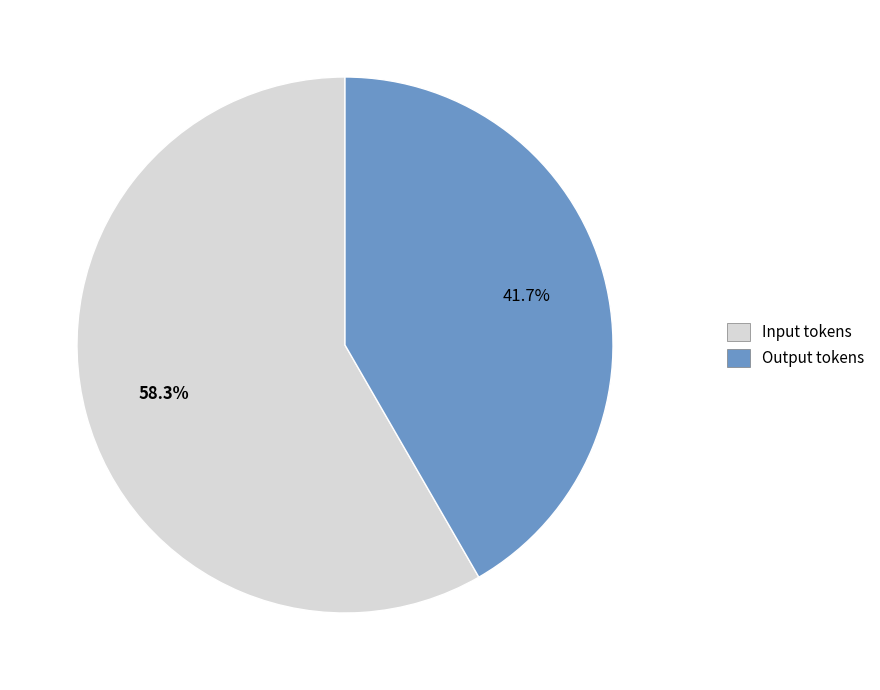

How many slices are in this pie chart?

2